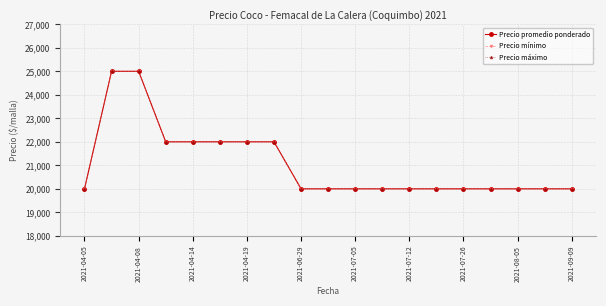

Which series has the widest spread of values?

Precio promedio ponderado